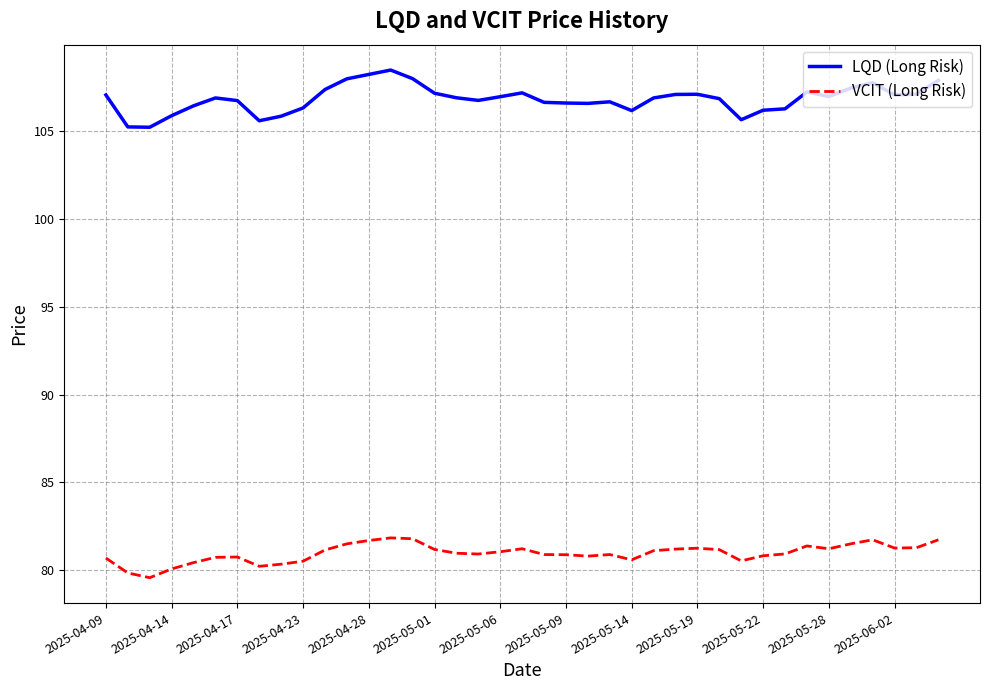

True or false: LQD (Long Risk) and VCIT (Long Risk) cross at least once.

False